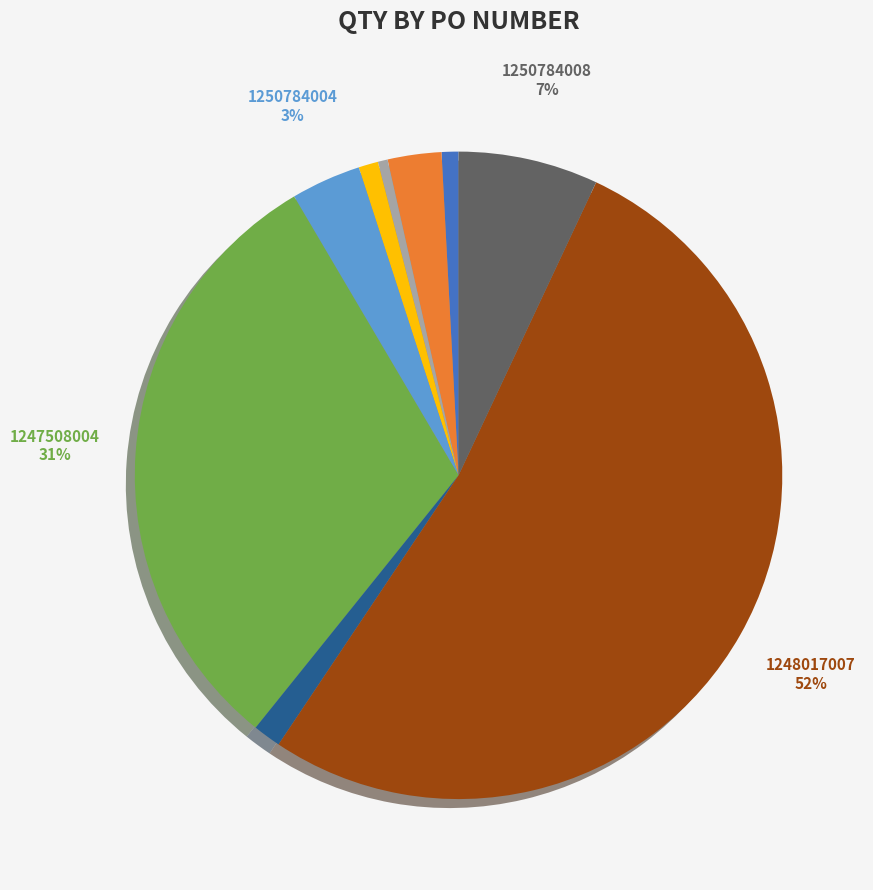

Is there a majority slice in this chart?

Yes